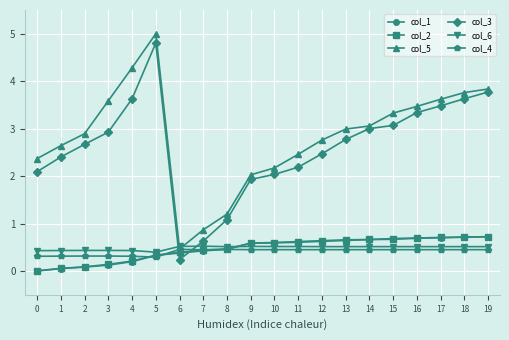

True or false: col_5 and col_2 intersect in this chart.

False